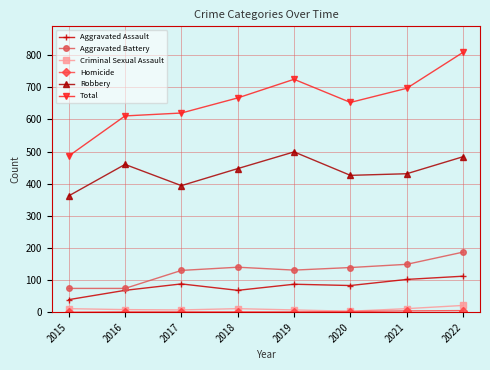

True or false: Total and Robbery intersect in this chart.

False